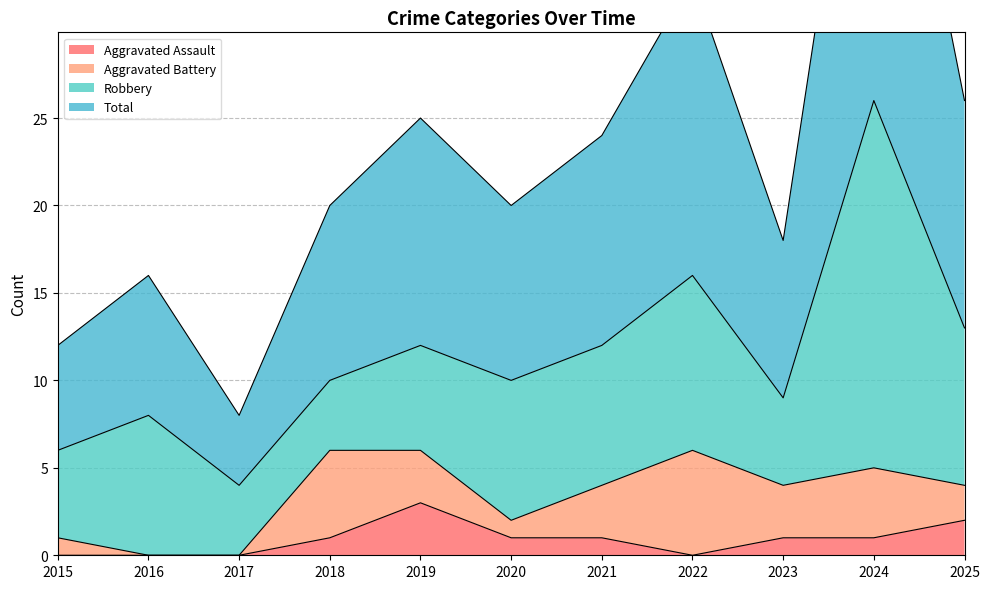

The Aggravated Assault series shows -1 at 2022. True or false?

False